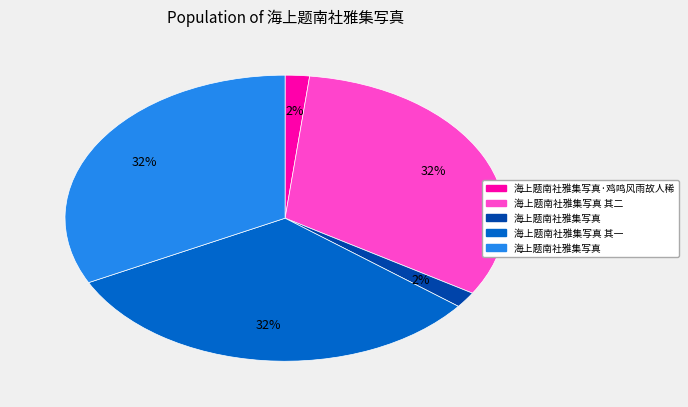

Is there a majority slice in this chart?

No